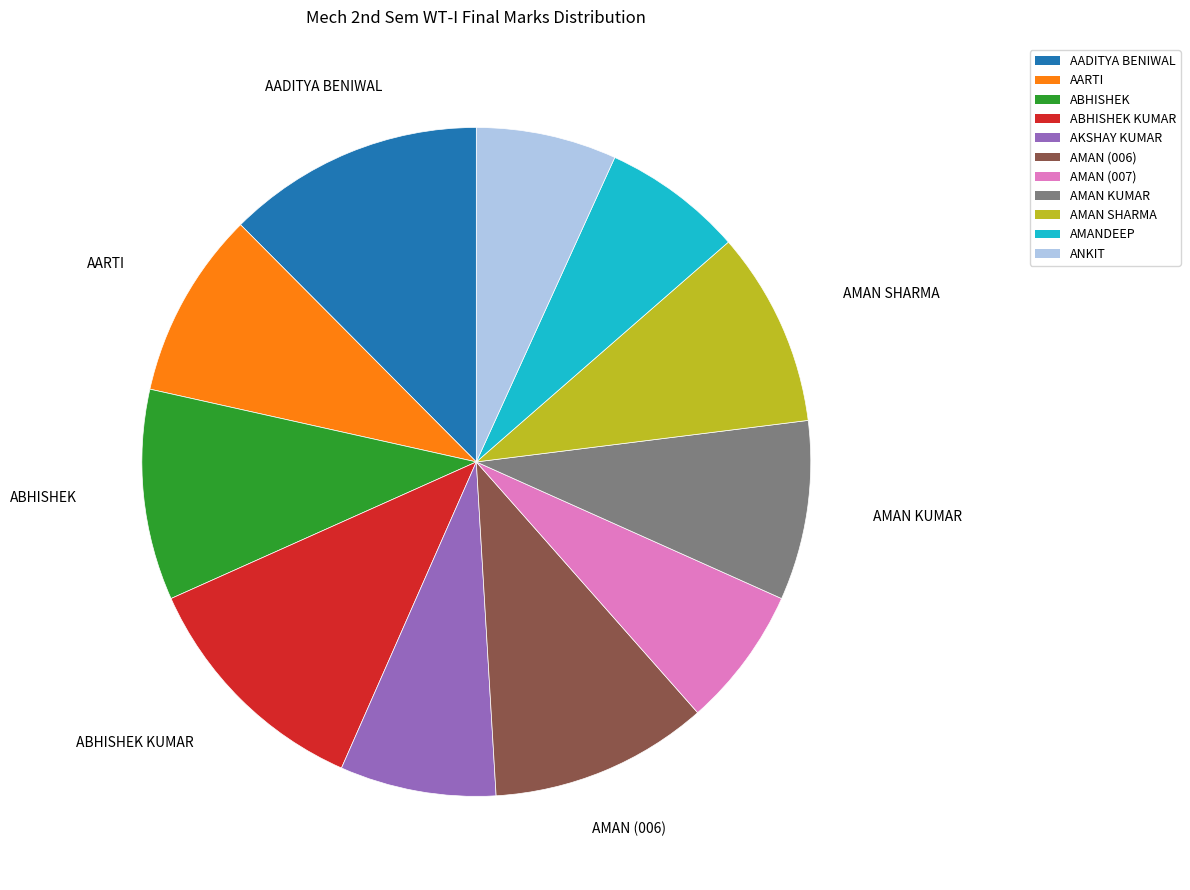

How many segments does this pie chart have?

11